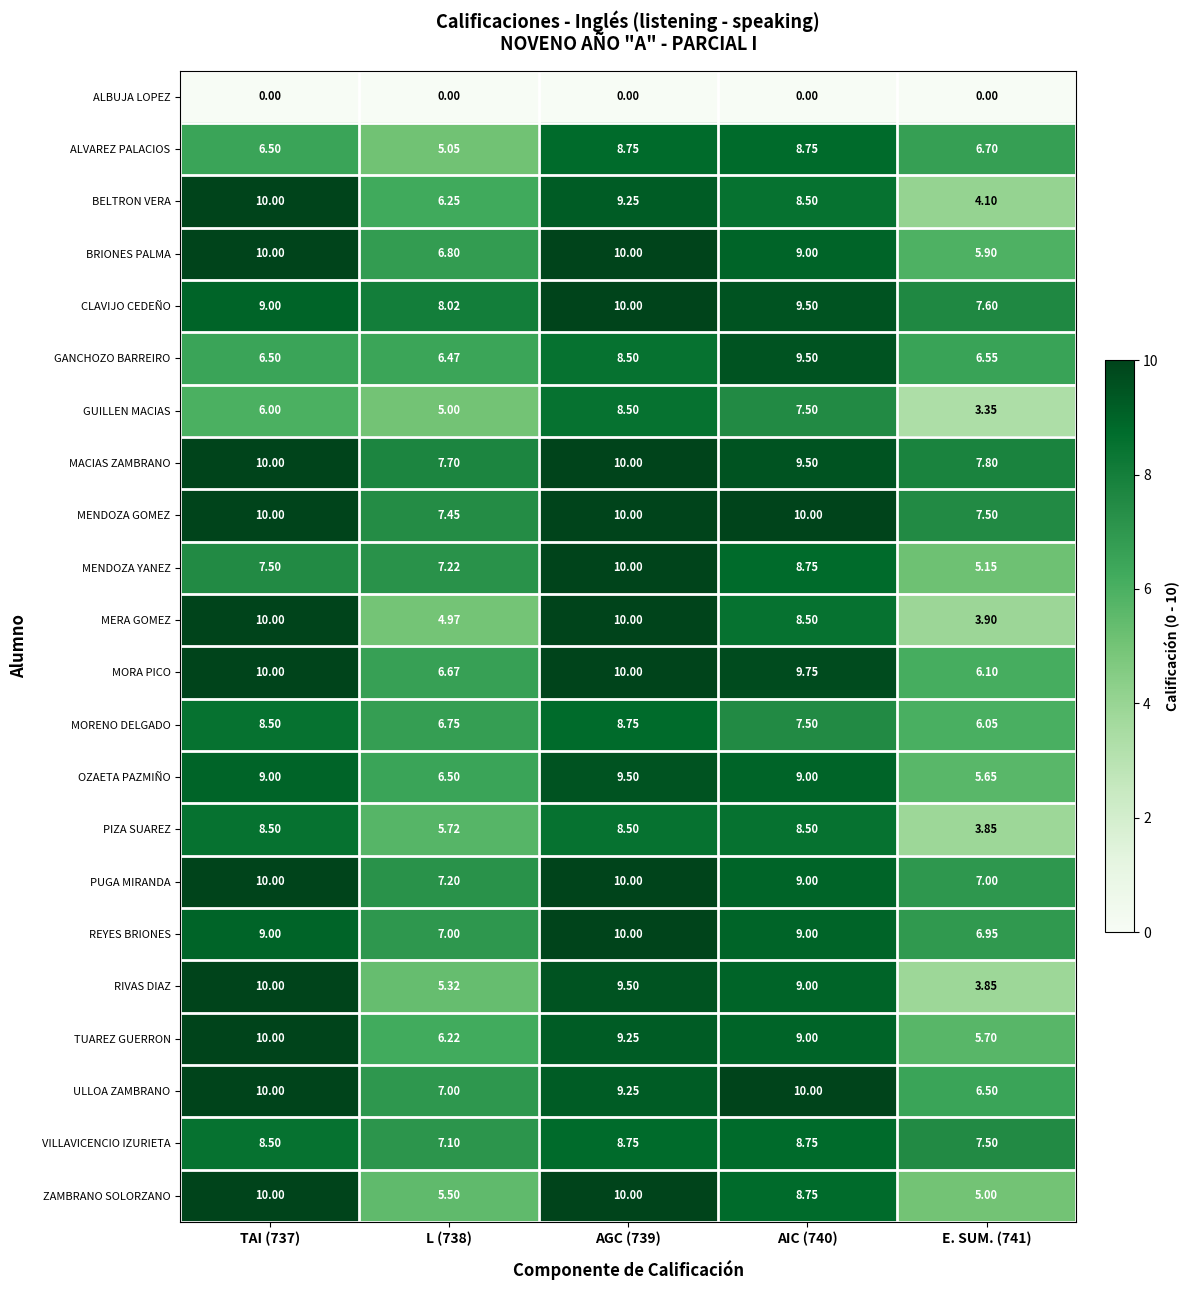

Which series has the largest total across all categories?

MACIAS ZAMBRANO